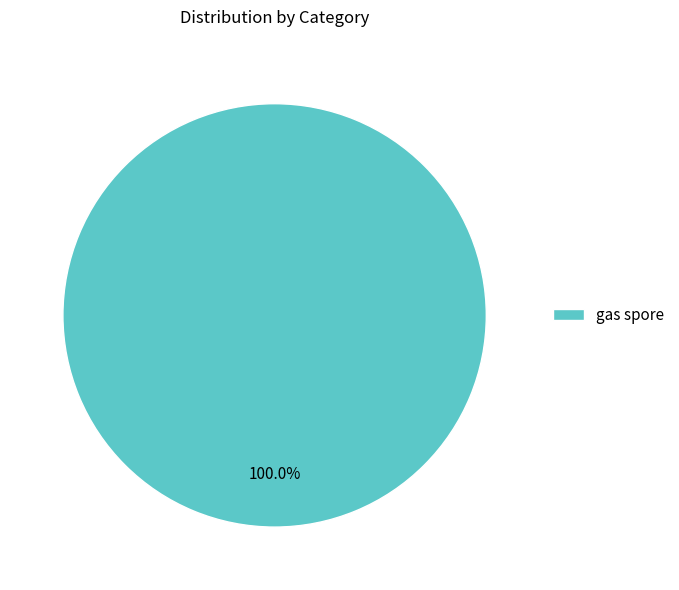

Rank the categories by value from lowest to highest.

gas spore